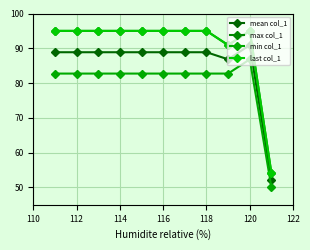

Is this an area chart (filled region under the line)?

No